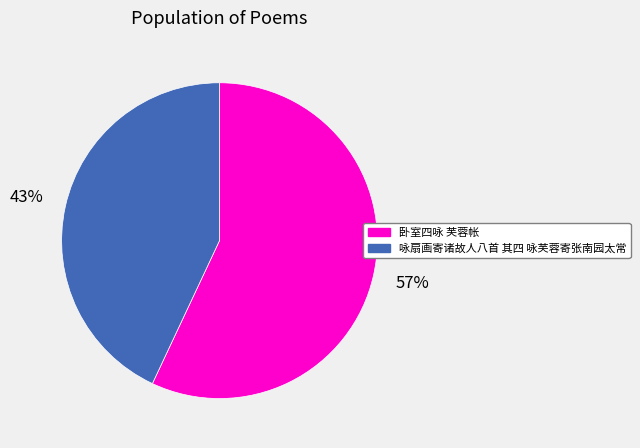

How many slices are in this pie chart?

2